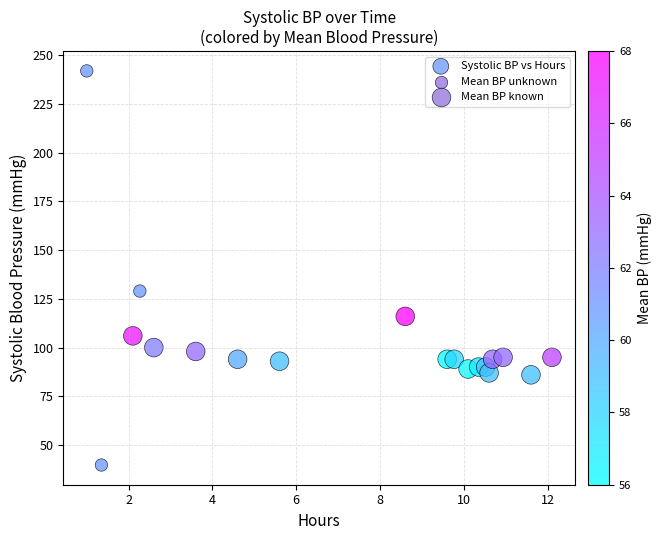

What is the range of X values (max minus min)?

11.1